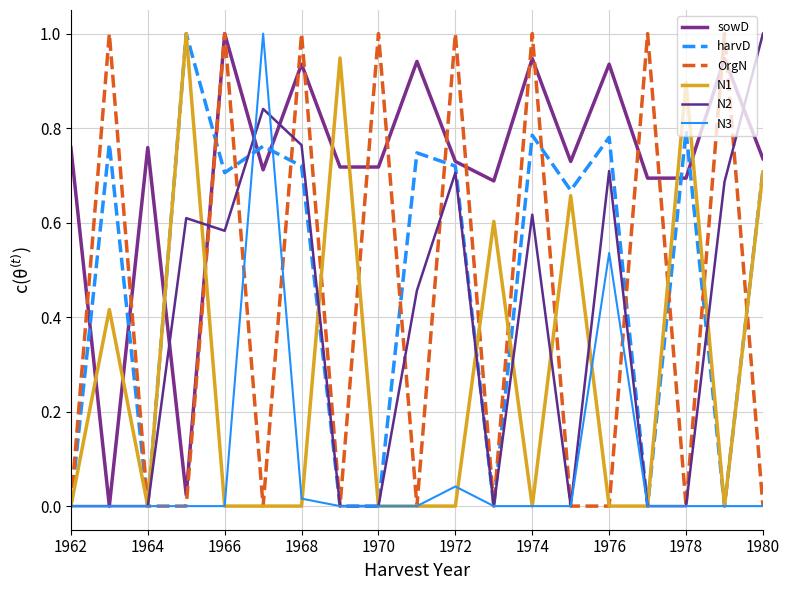

What is the label of the 2nd point from the left?

1964